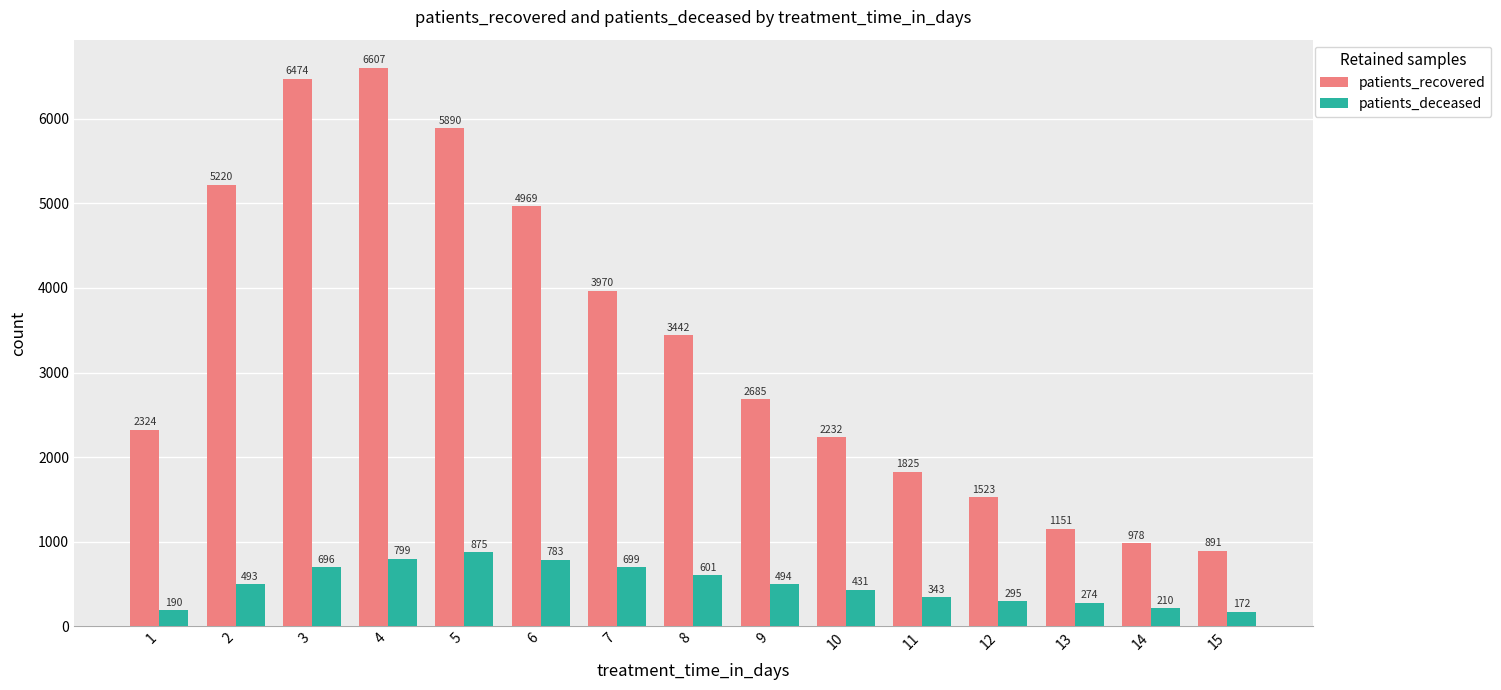

What is the lowest value of the patients_deceased series?

172